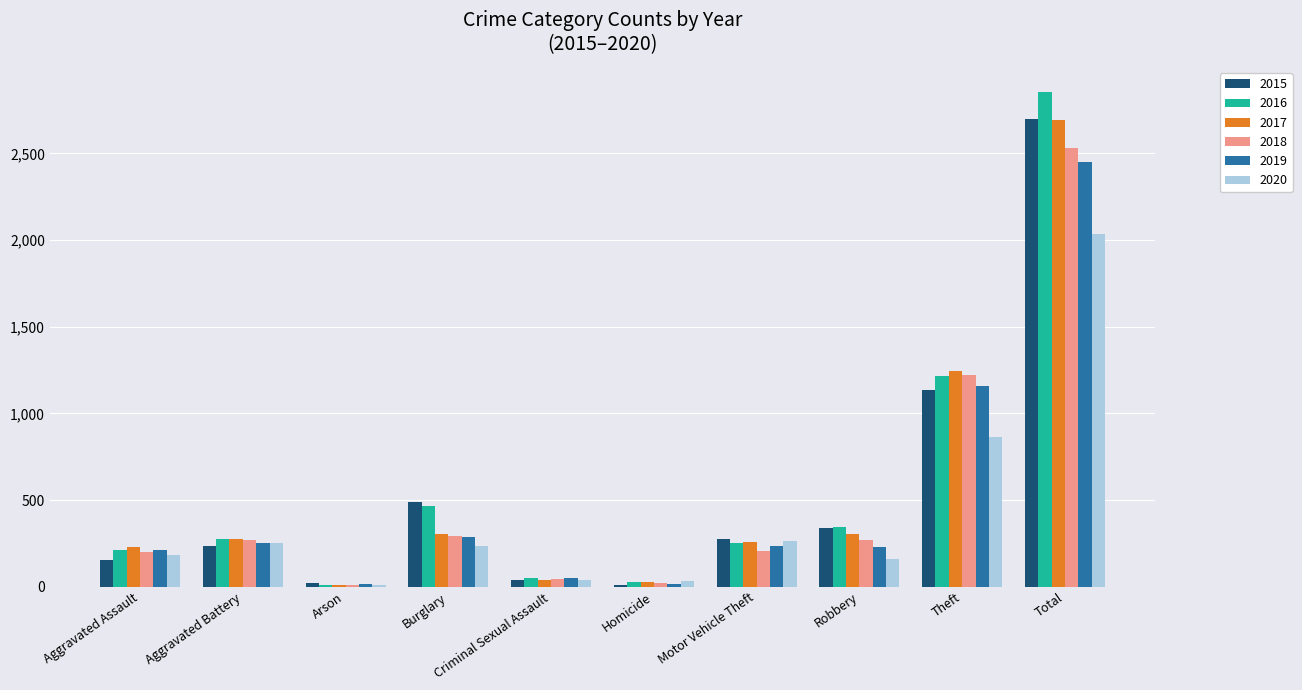

What is the greatest value displayed?

2857